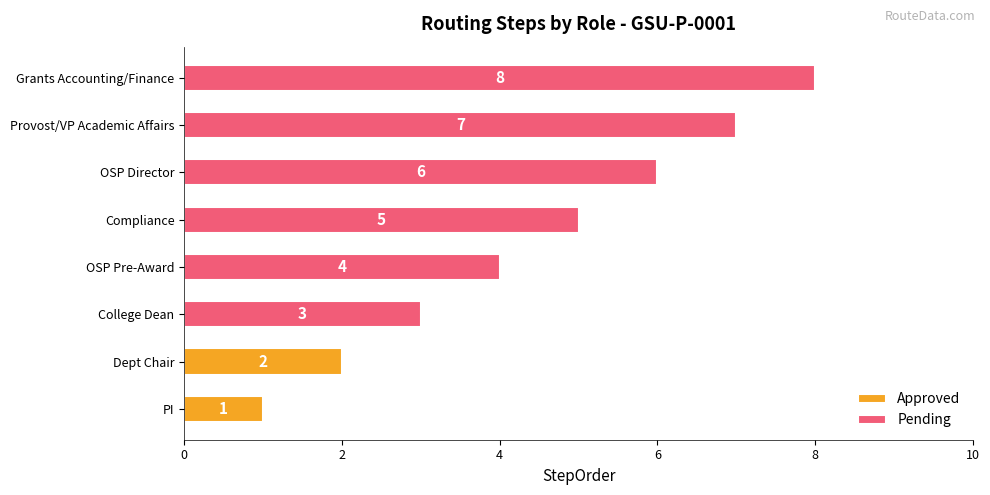

What is the maximum value for Pending?

8